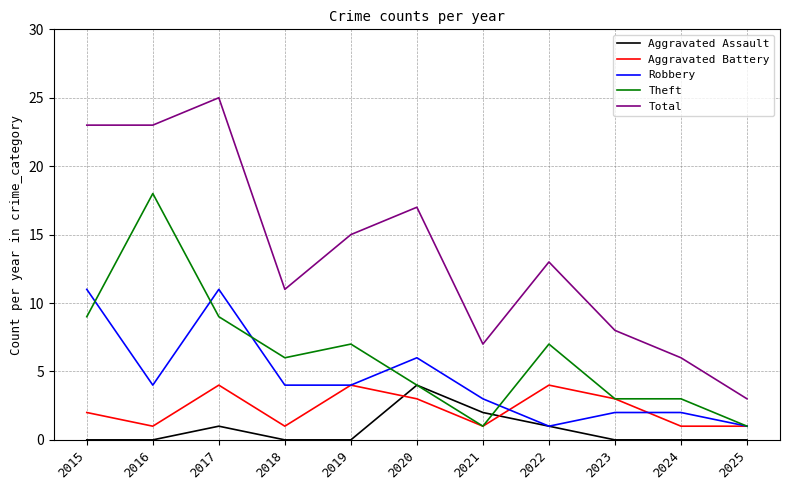

What is the maximum value for Robbery?

11